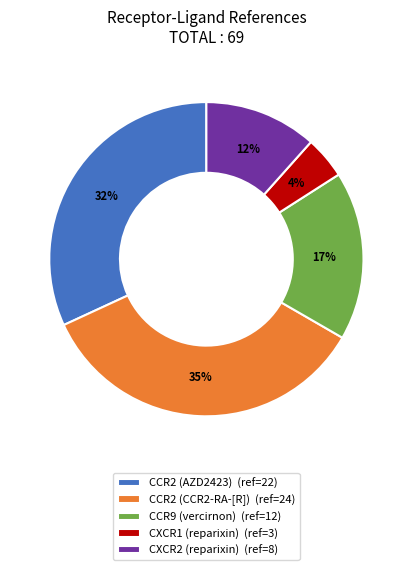

How many segments does this pie chart have?

5